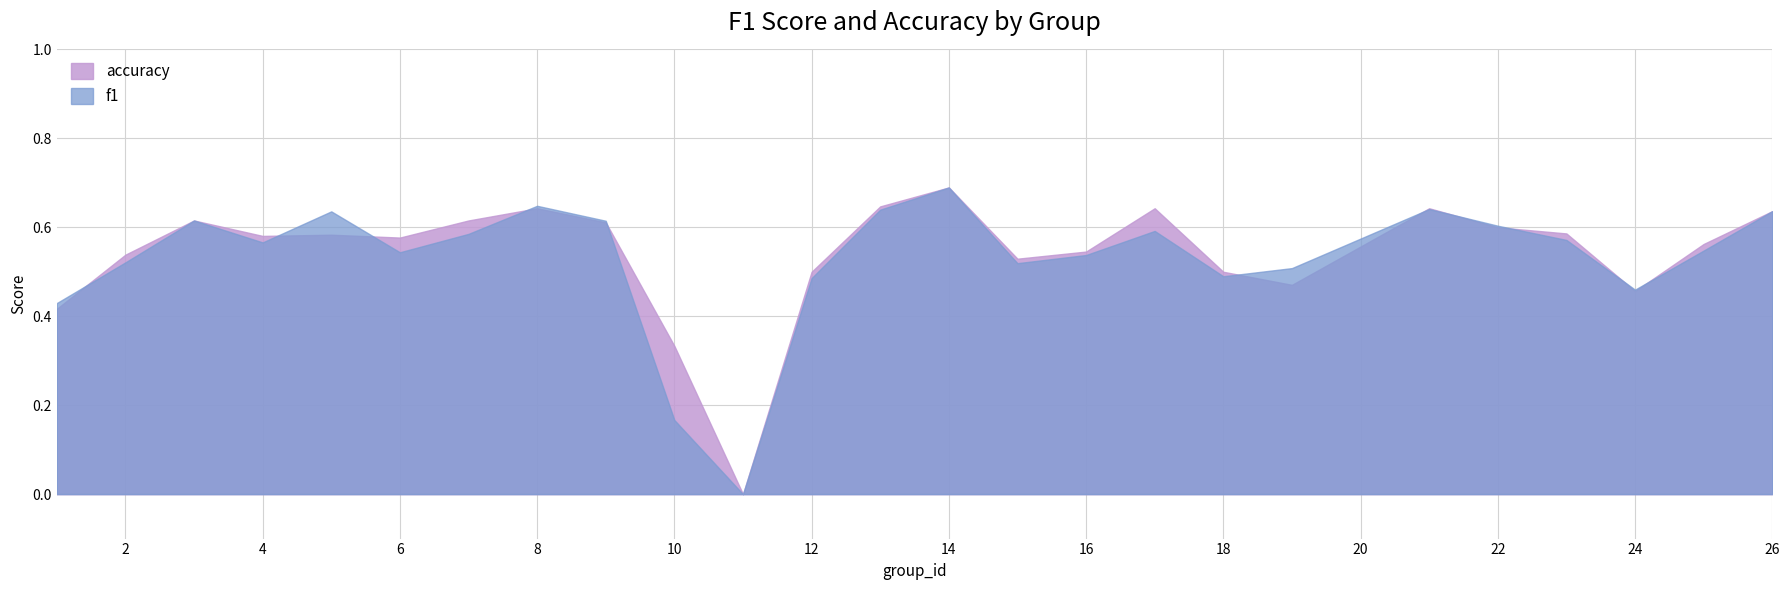

Which category has the lowest value across all series?

11